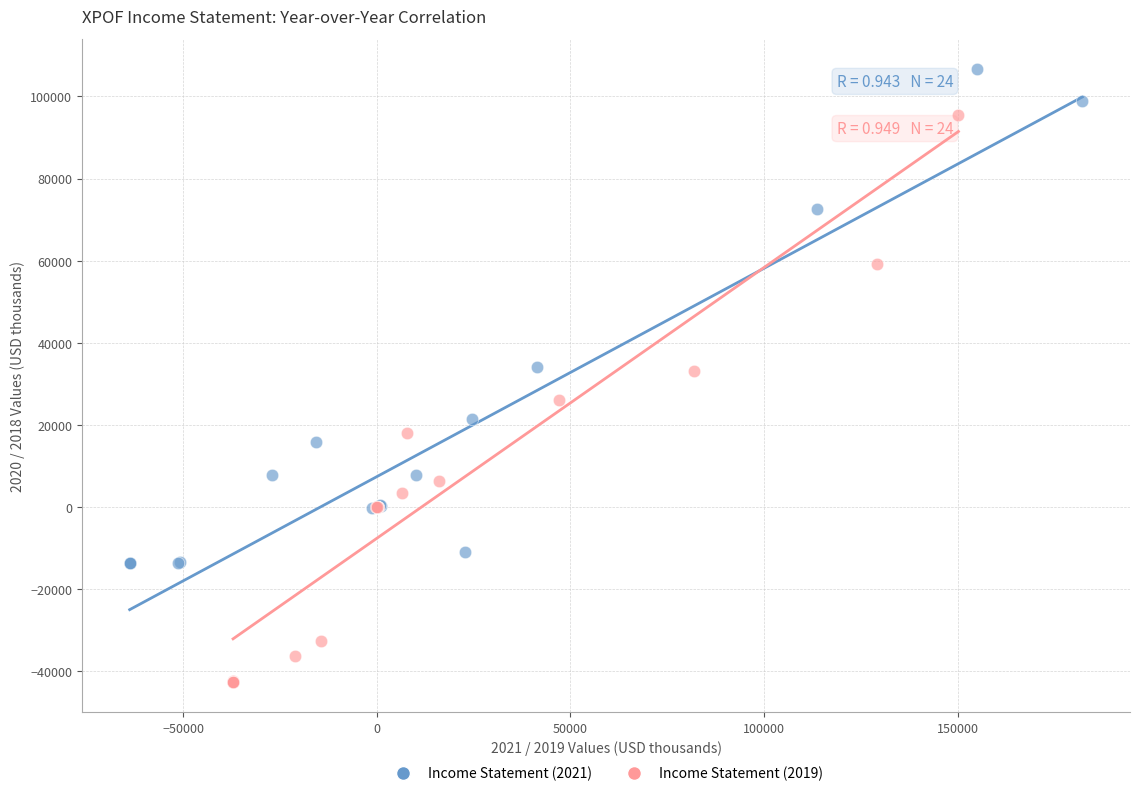

What are all the series names shown in the legend?

Income Statement (2021), Income Statement (2019)